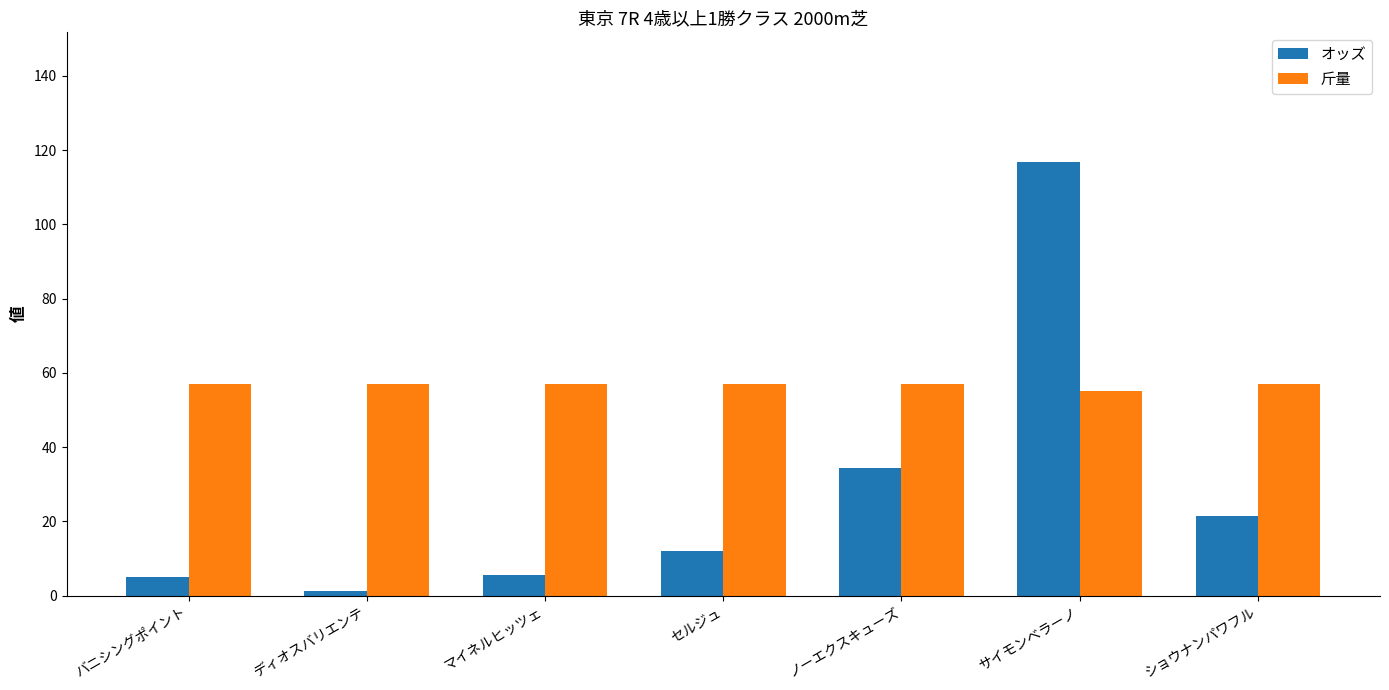

What is the minimum value for オッズ?

1.4